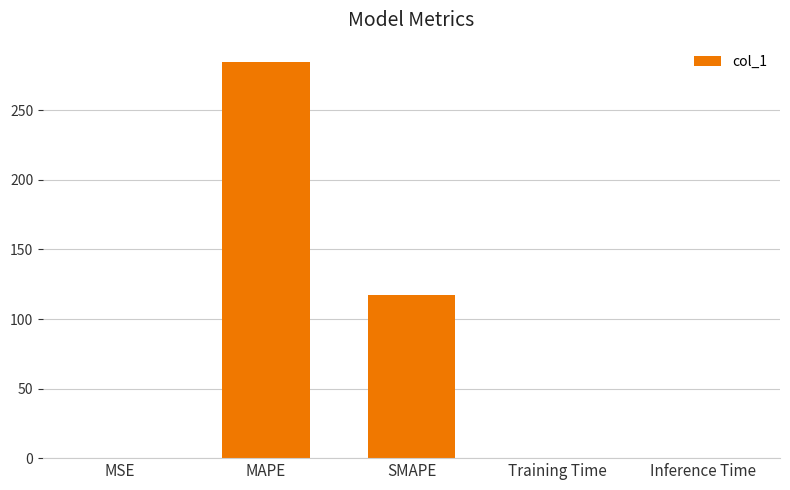

The value at SMAPE is 29.1. True or false?

False